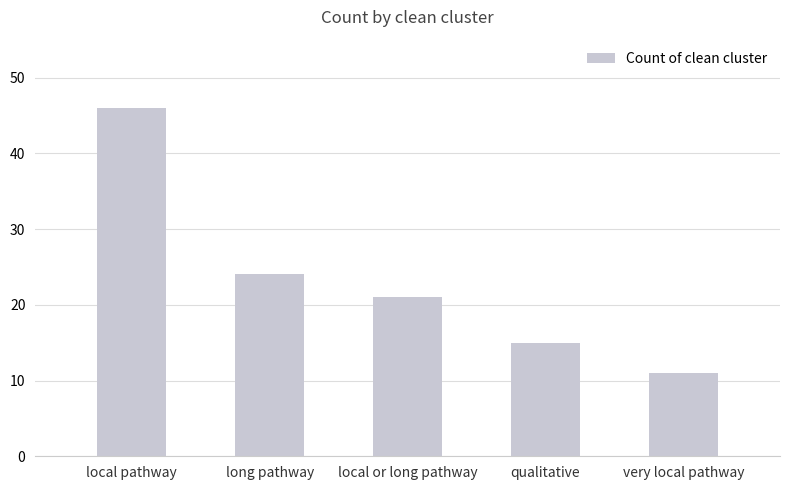

The chart shows a value of 15 at qualitative. True or false?

True